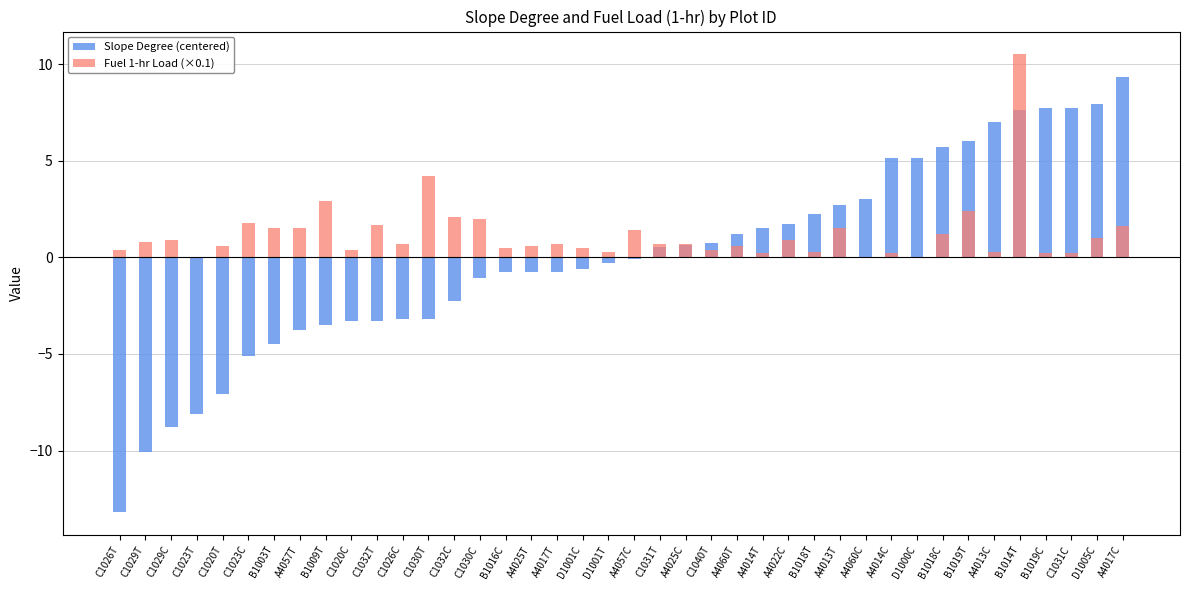

List the labels in order of Slope Degree (centered) value, smallest first.

C1026T, C1029T, C1029C, C1023T, C1020T, C1023C, B1003T, A4057T, B1009T, C1020C, C1032T, C1026C, C1030T, C1032C, C1030C, B1016C, A4025T, A4017T, D1001C, D1001T, A4057C, C1031T, A4025C, C1040T, A4060T, A4014T, A4022C, B1018T, A4013T, A4060C, A4014C, D1000C, B1018C, B1019T, A4013C, B1014T, B1019C, C1031C, D1005C, A4017C